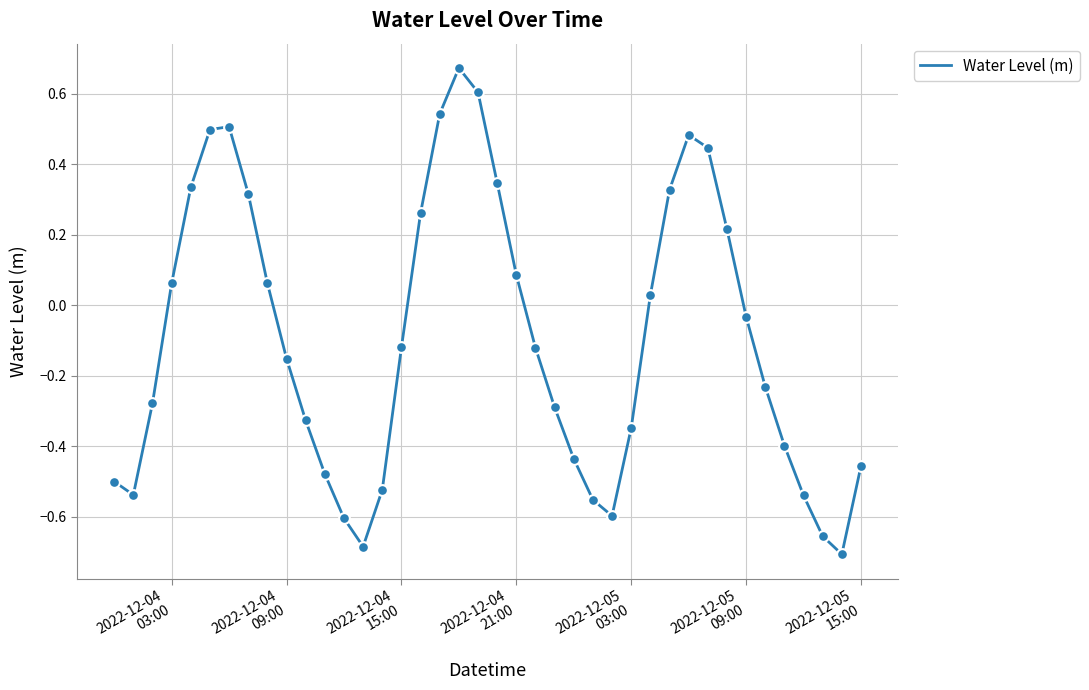

What is the difference between the maximum and minimum values?

1.4